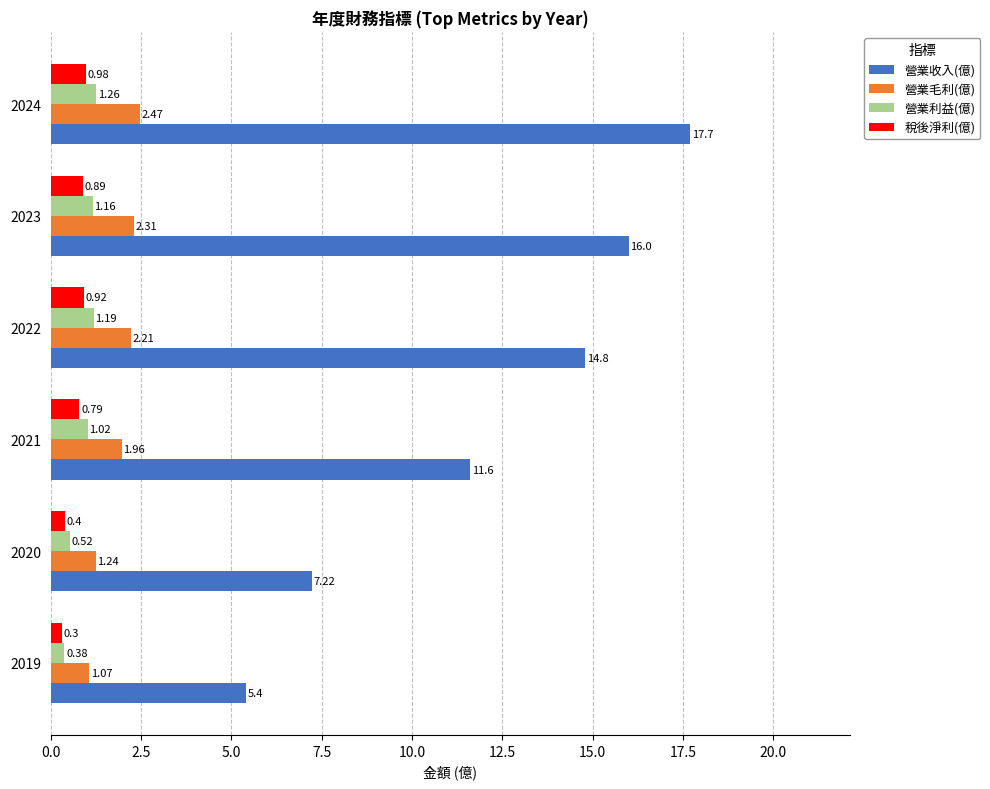

What is the sum of all 營業毛利(億) values?

11.3